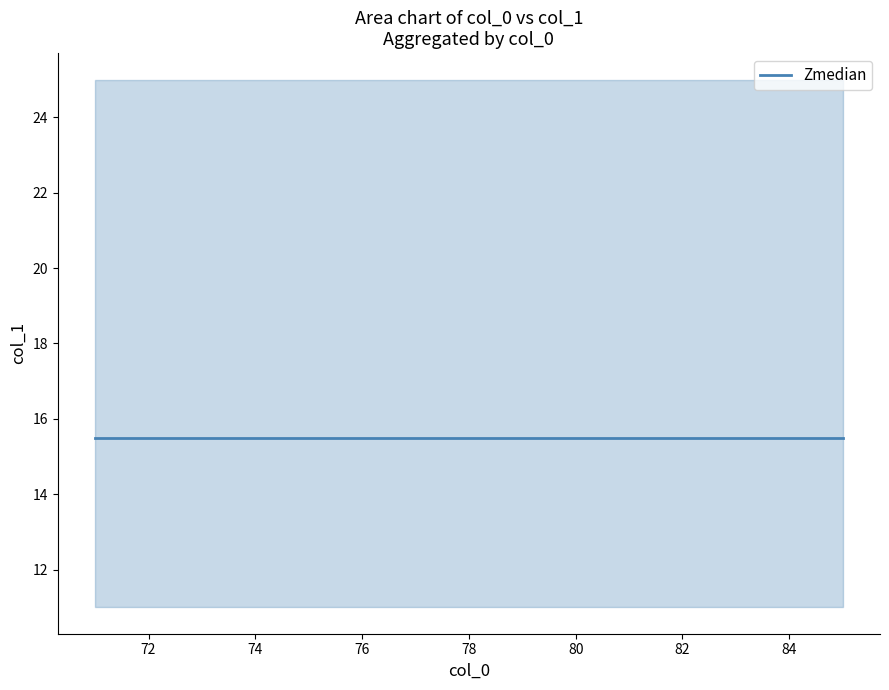

At which category is the sum across all series the highest?

80